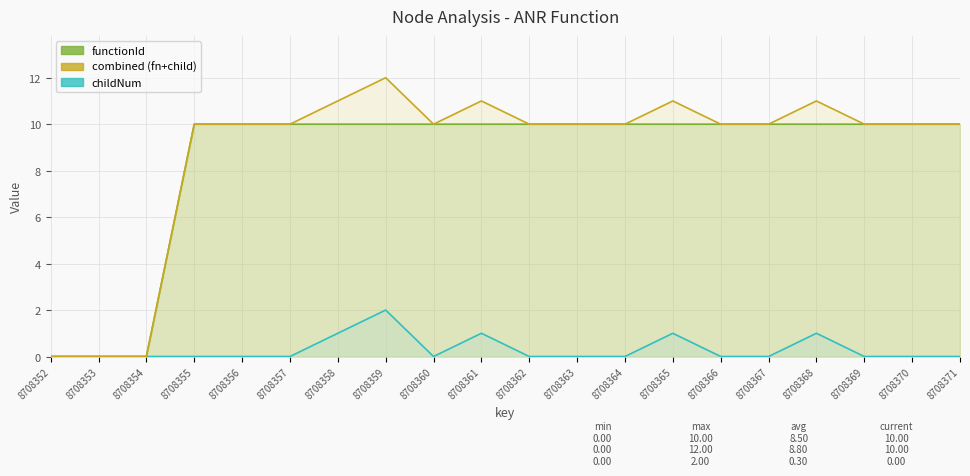

The value of functionId at 8708356 is 10. True or false?

True